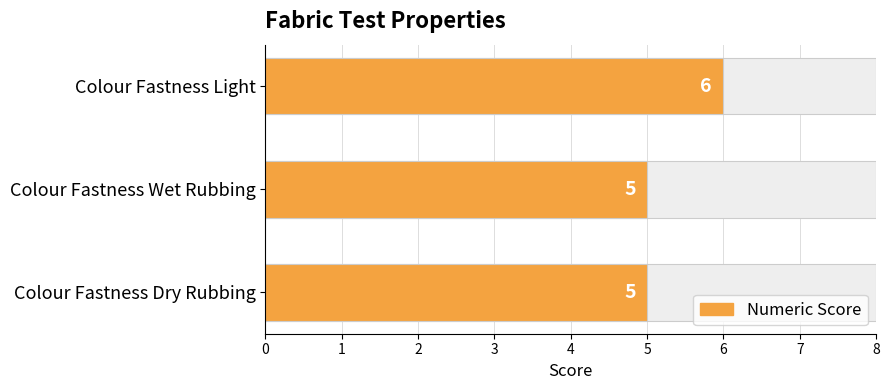

Reading right to left, extract all data points from this chart.

5	5	6